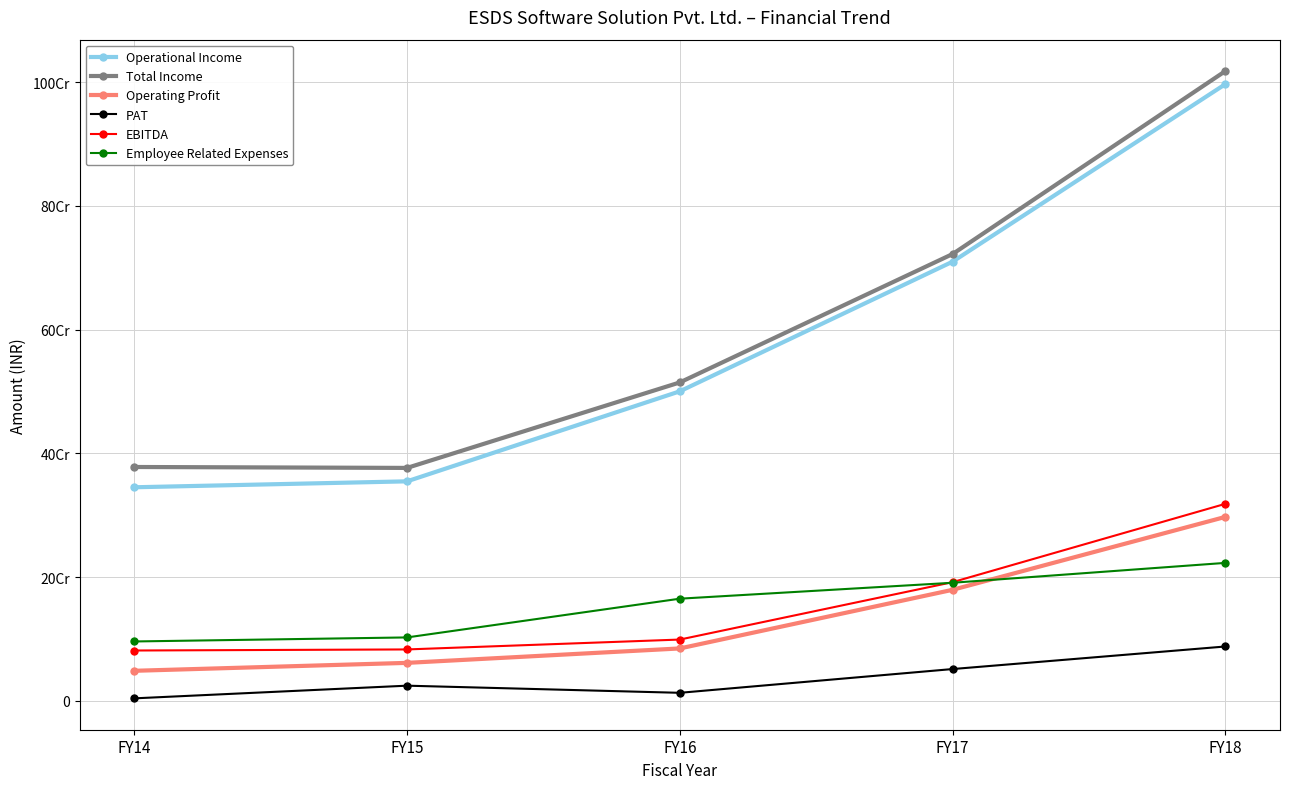

Where is EBITDA nearest to the value 200002478?

FY17